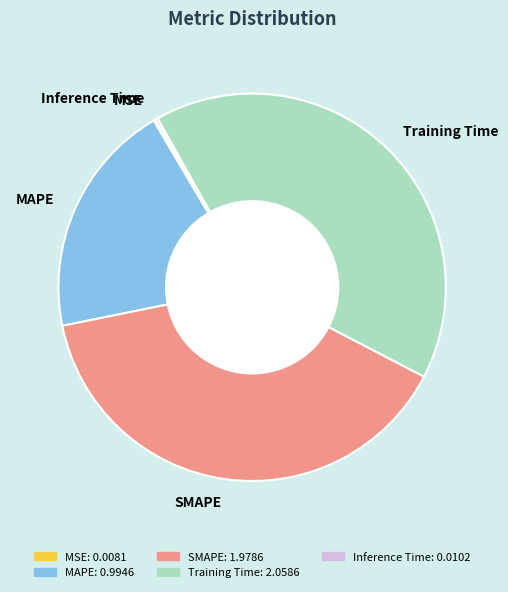

Which category has the biggest portion of the pie?

Training Time